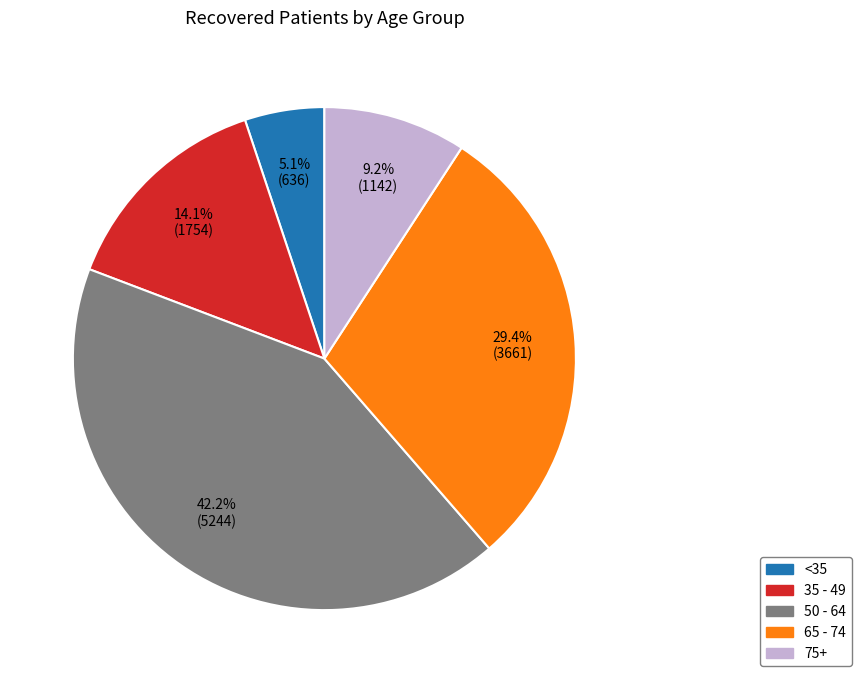

What percentage do 75+ and 35 - 49 together represent?

23.3%